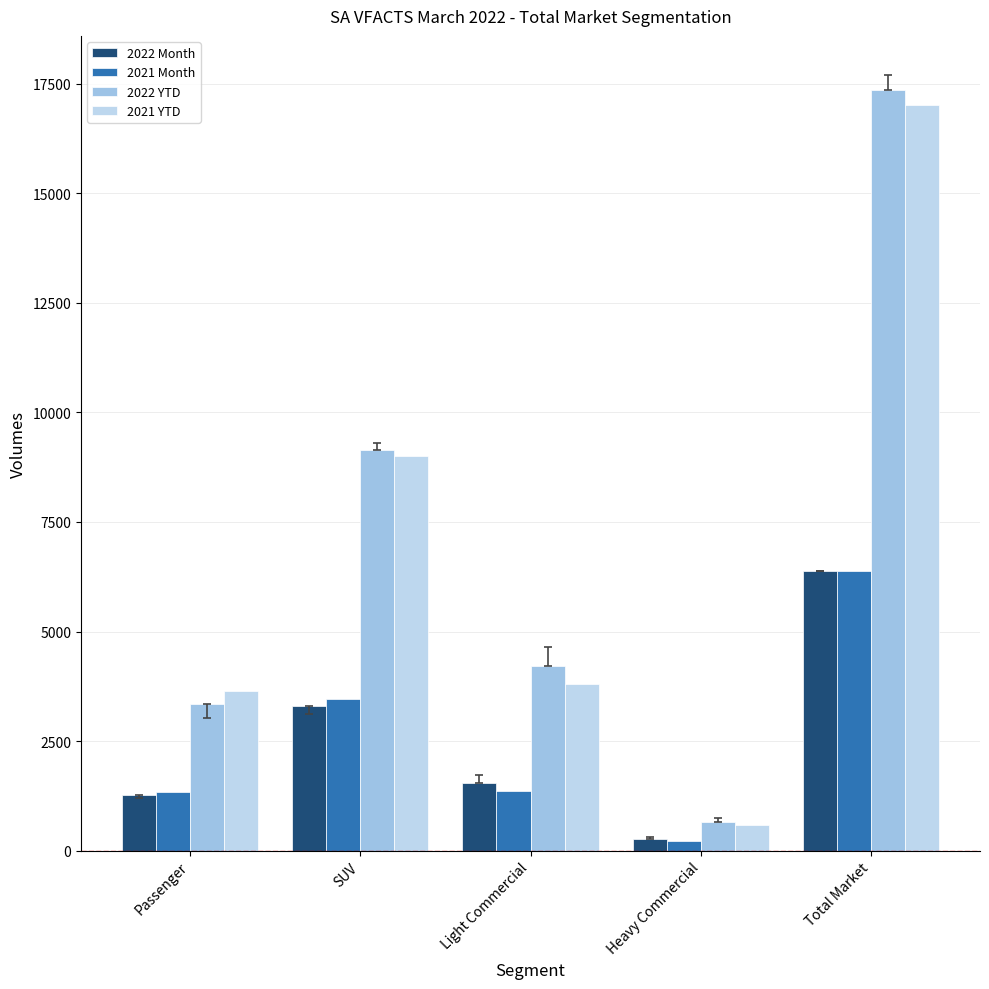

What are all the series names shown in the legend?

2022 Month, 2021 Month, 2022 YTD, 2021 YTD